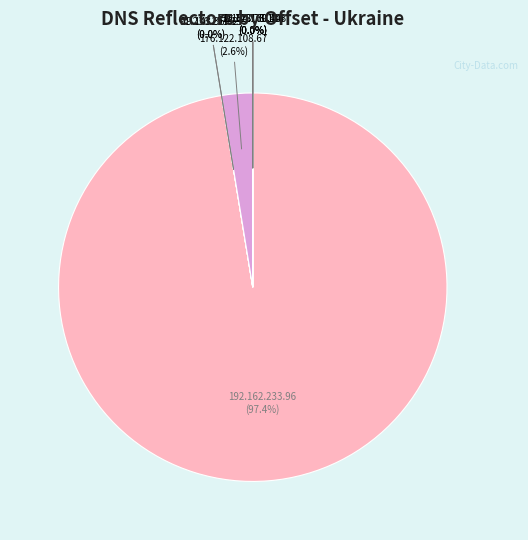

Which slice is the largest?

192.162.233.96